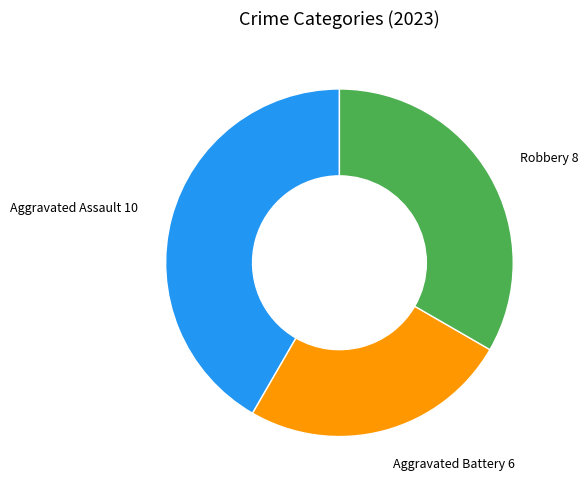

Combined, do Robbery 8 and Aggravated Battery 6 account for over 50%?

Yes